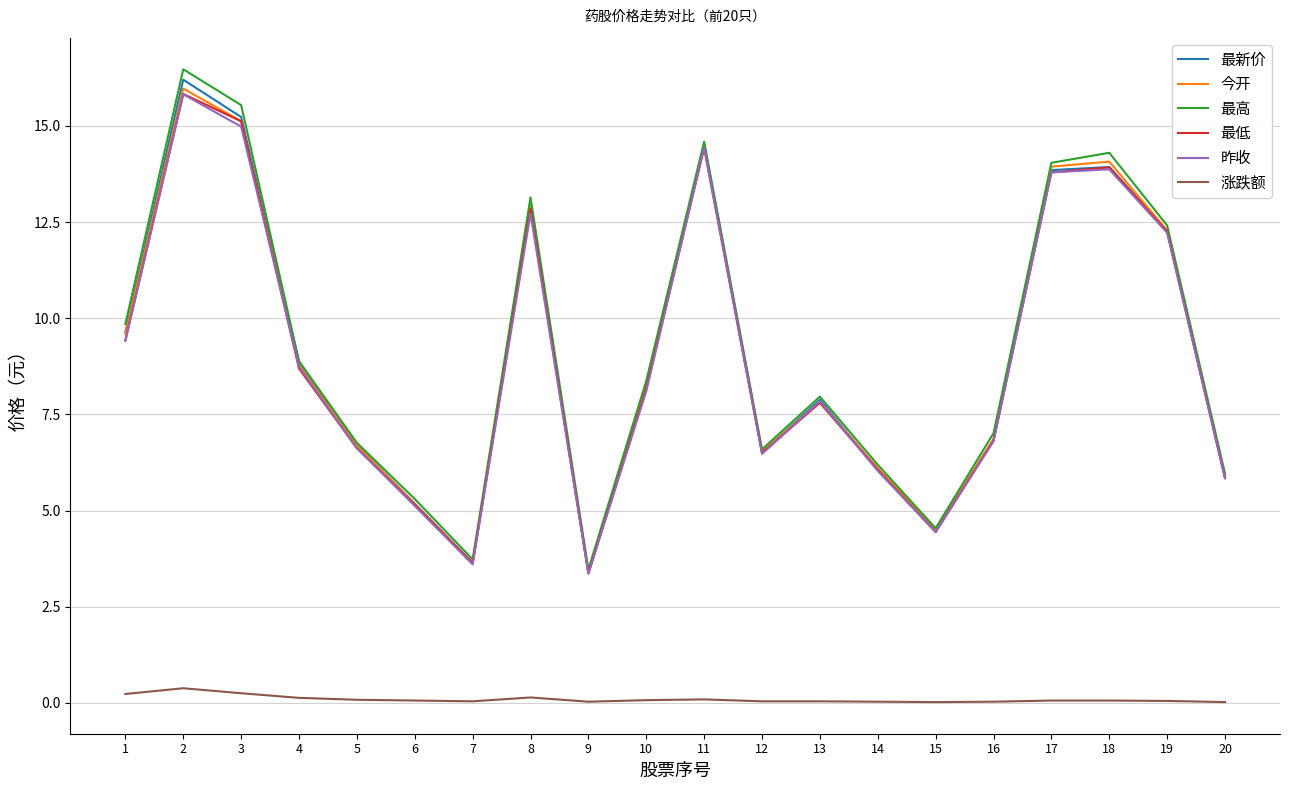

The value of 最新价 at 13 is 7.9. True or false?

True